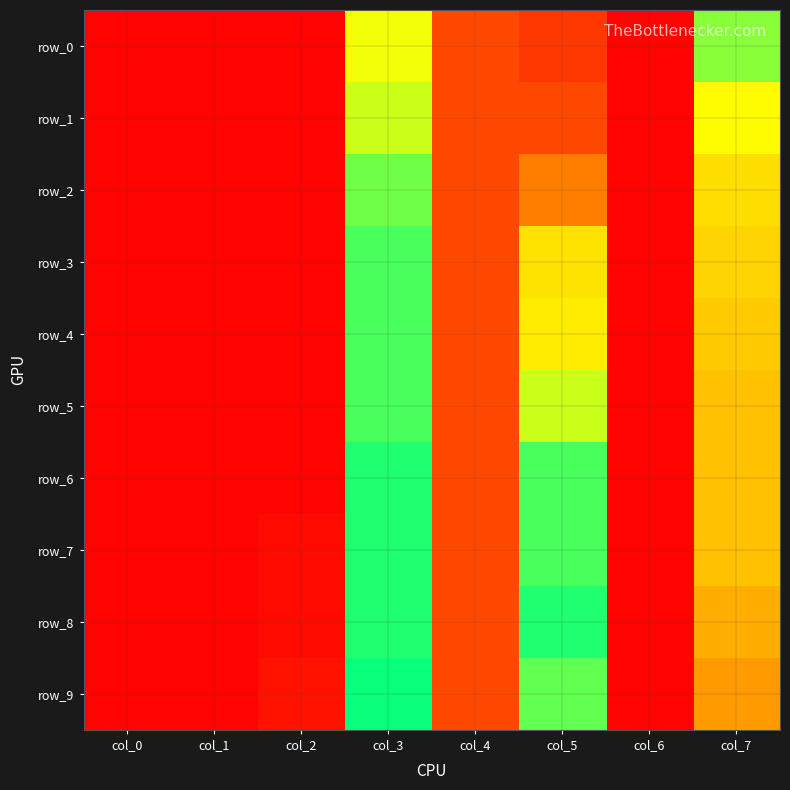

What is the difference between the second highest and minimum values in the row_9 series?

0.6